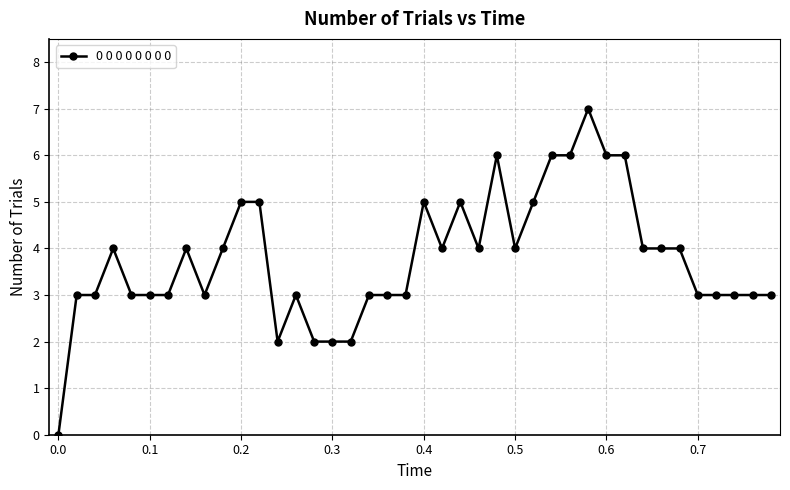

What is the difference between the second highest and minimum values?

6